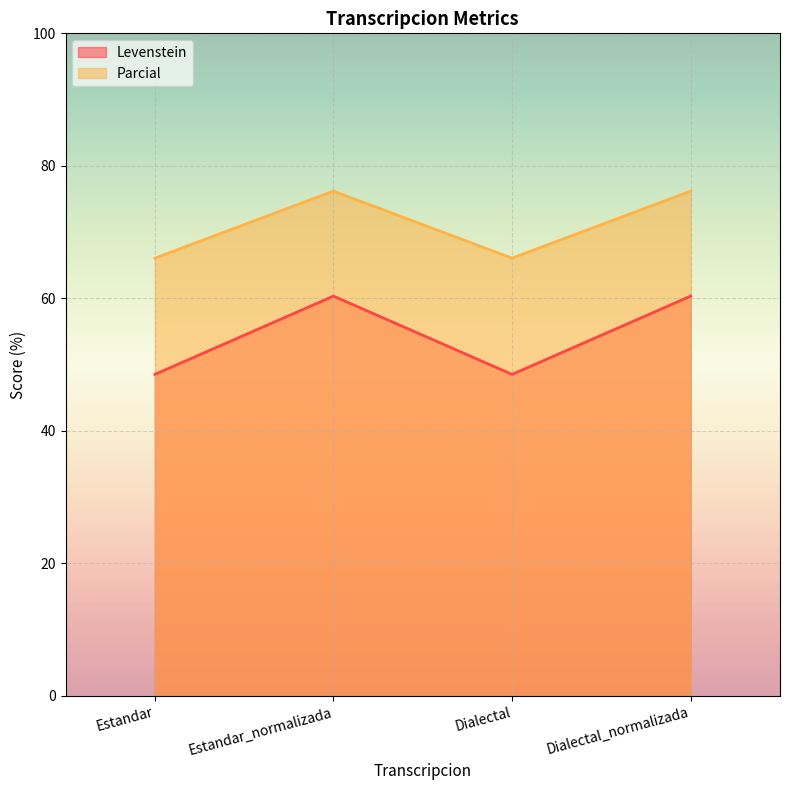

Reading right to left, what are all the values shown in this chart?

Levenstein: Dialectal_normalizada=60.3	Dialectal=48.5	Estandar_normalizada=60.3	Estandar=48.5
Parcial: Dialectal_normalizada=76.2	Dialectal=66.1	Estandar_normalizada=76.2	Estandar=66.1